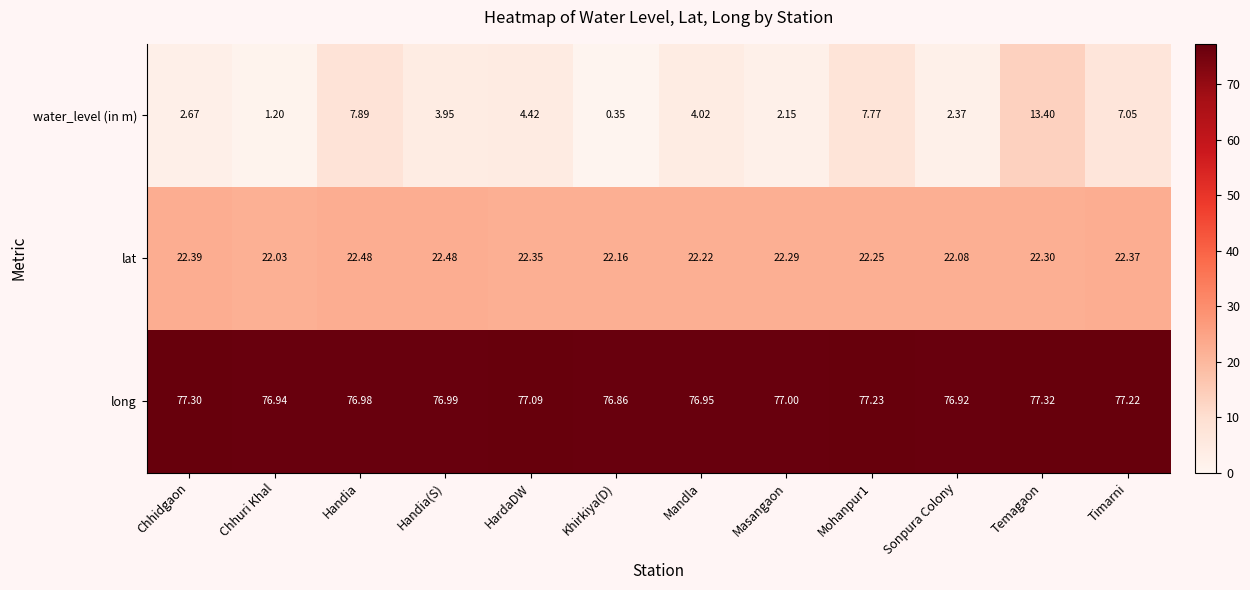

Is the value of long at HardaDW greater than the value of water_level (in m) at Mandla?

Yes